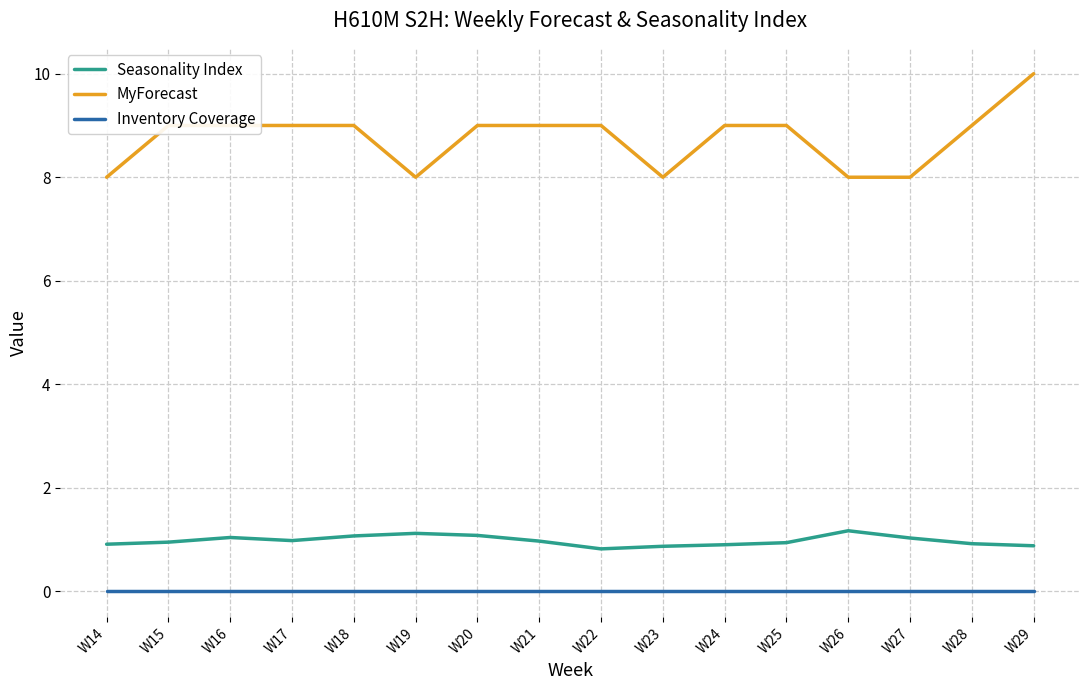

True or false: MyForecast and Seasonality Index intersect in this chart.

False